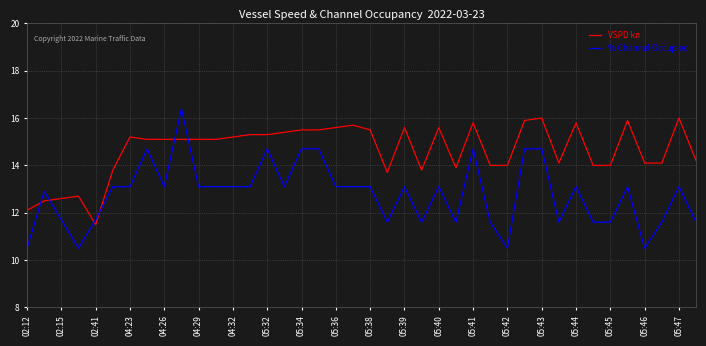

Which series has the largest total across all categories?

VSPD kn